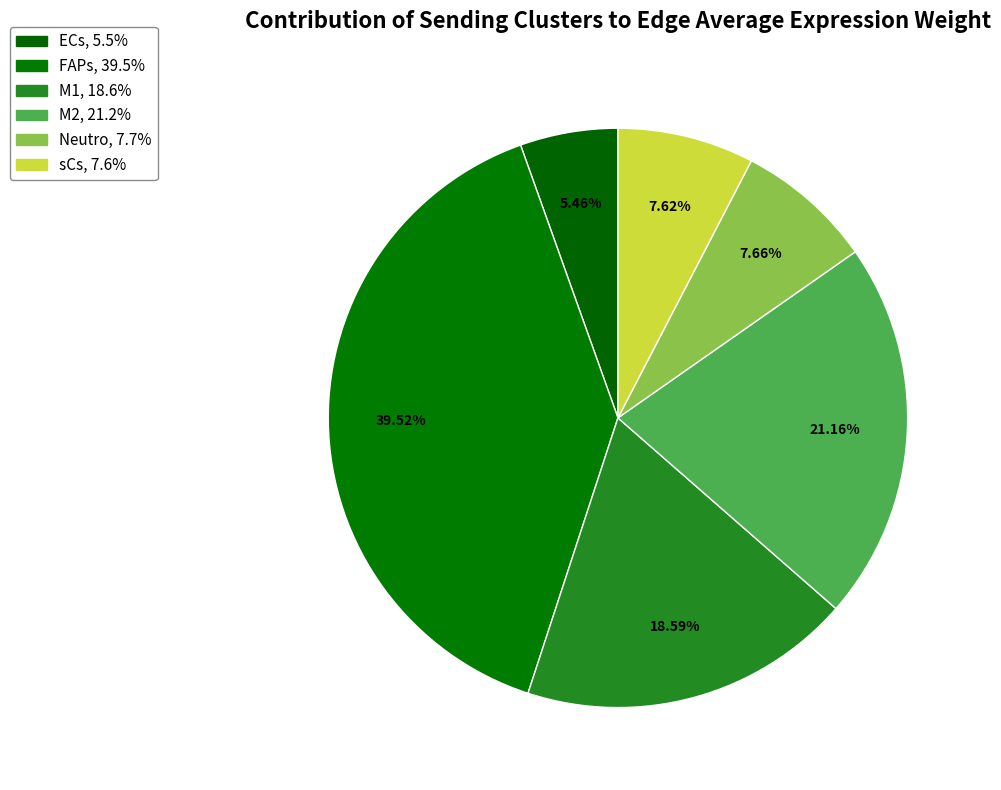

Count the number of slices in the pie.

6